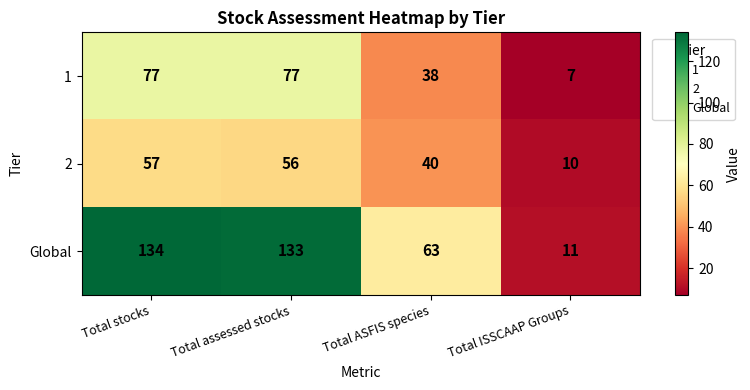

Which series has the widest spread of values?

Global